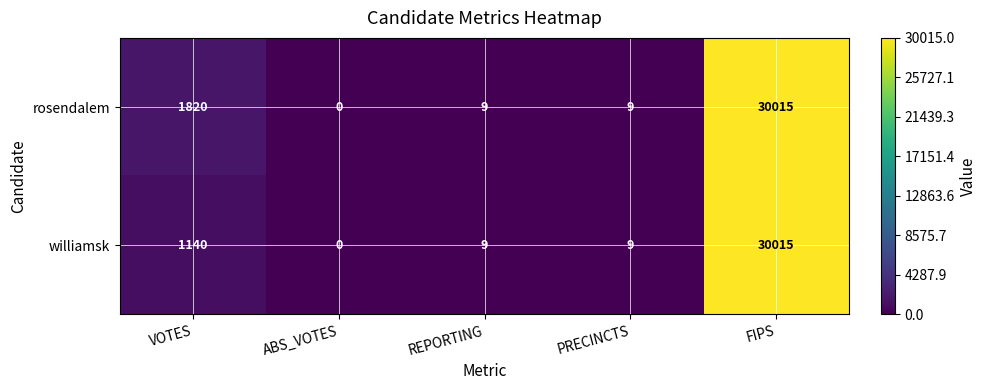

At which category does the chart reach its minimum across all series?

ABS_VOTES